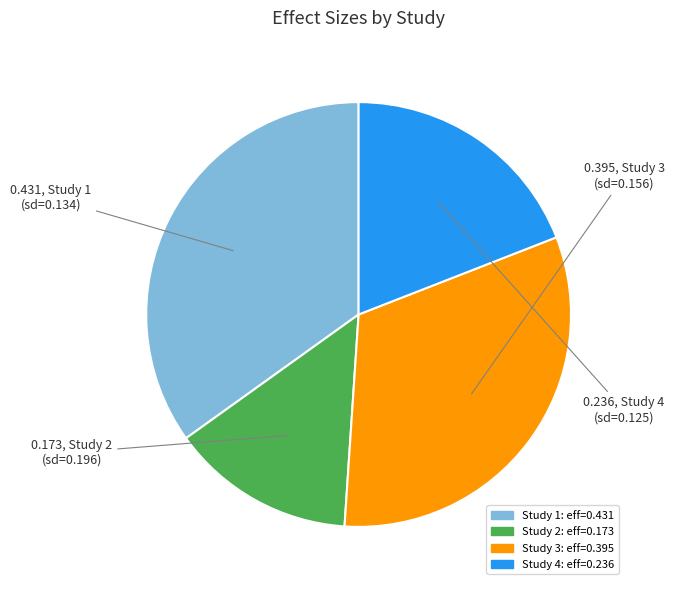

Is there any slice that represents more than half of the pie?

No